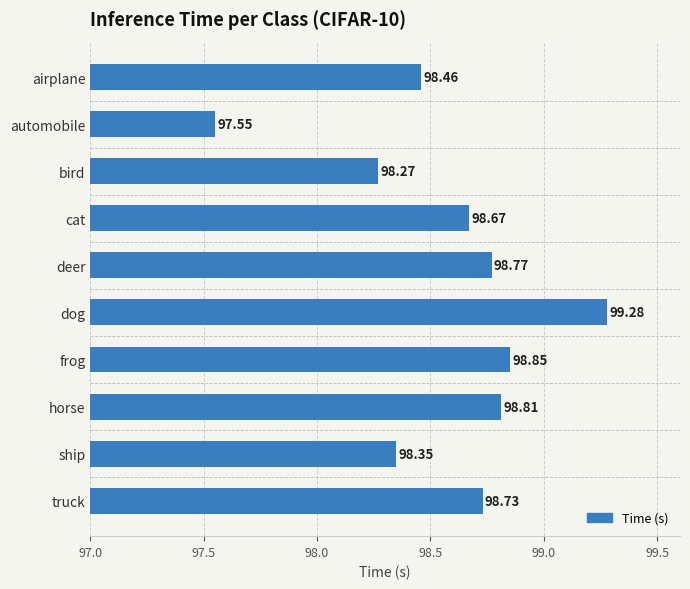

What is the average value?

98.6